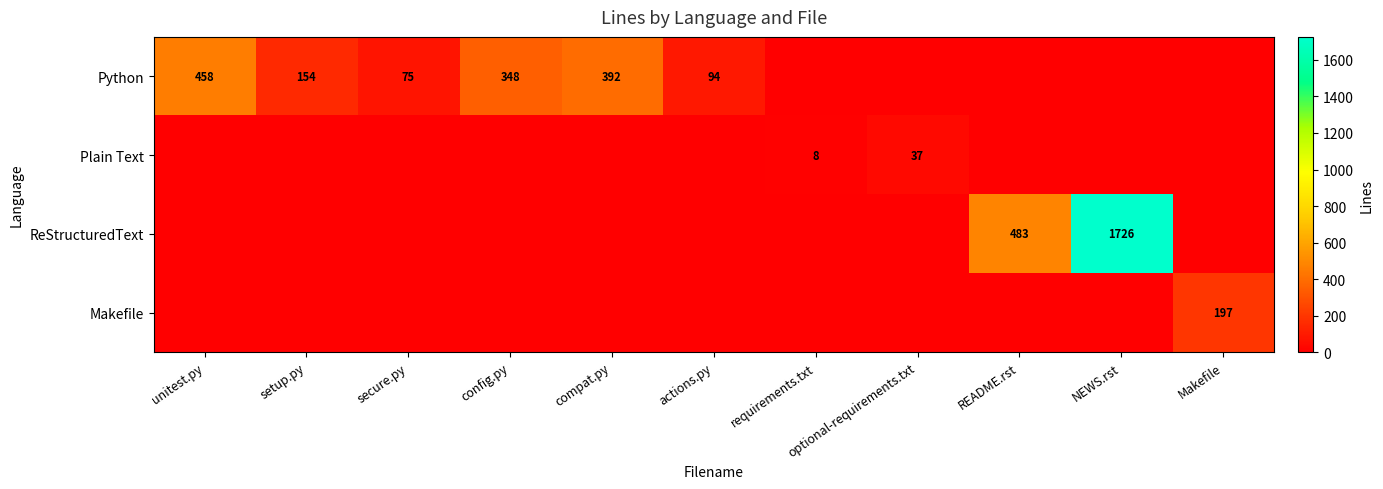

What is the difference between the Python values at secure.py and setup.py?

79